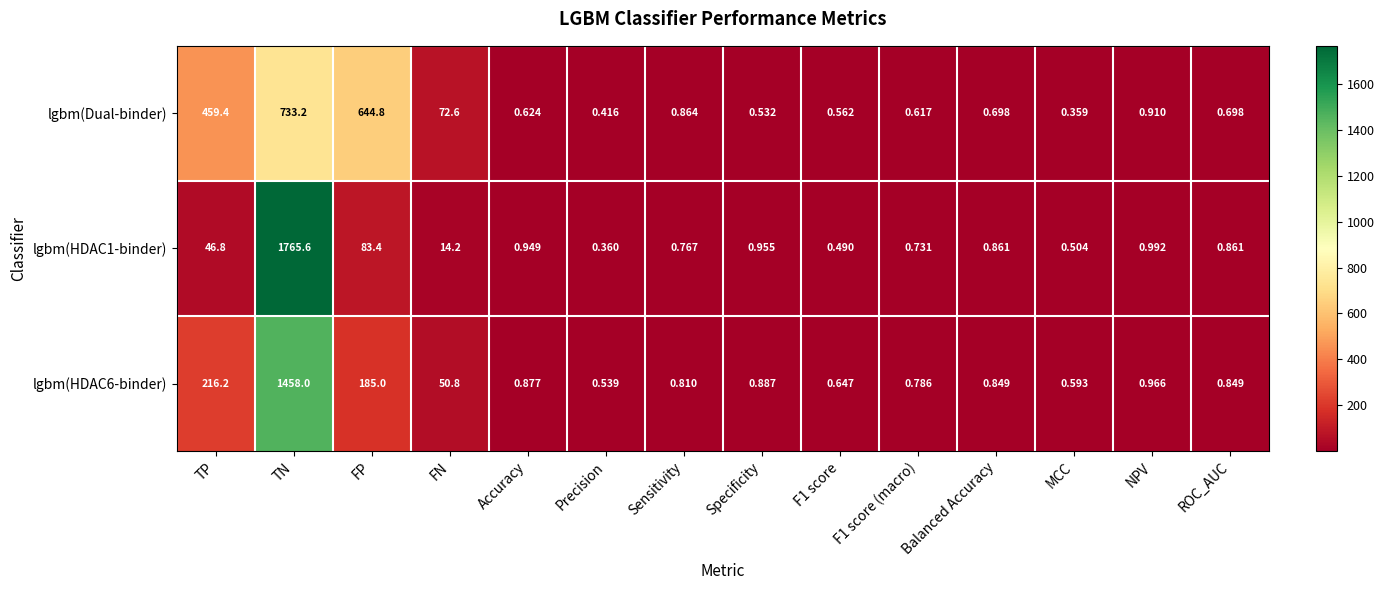

Rank the series by their average value, from highest to lowest.

lgbm(HDAC6-binder), lgbm(HDAC1-binder), lgbm(Dual-binder)